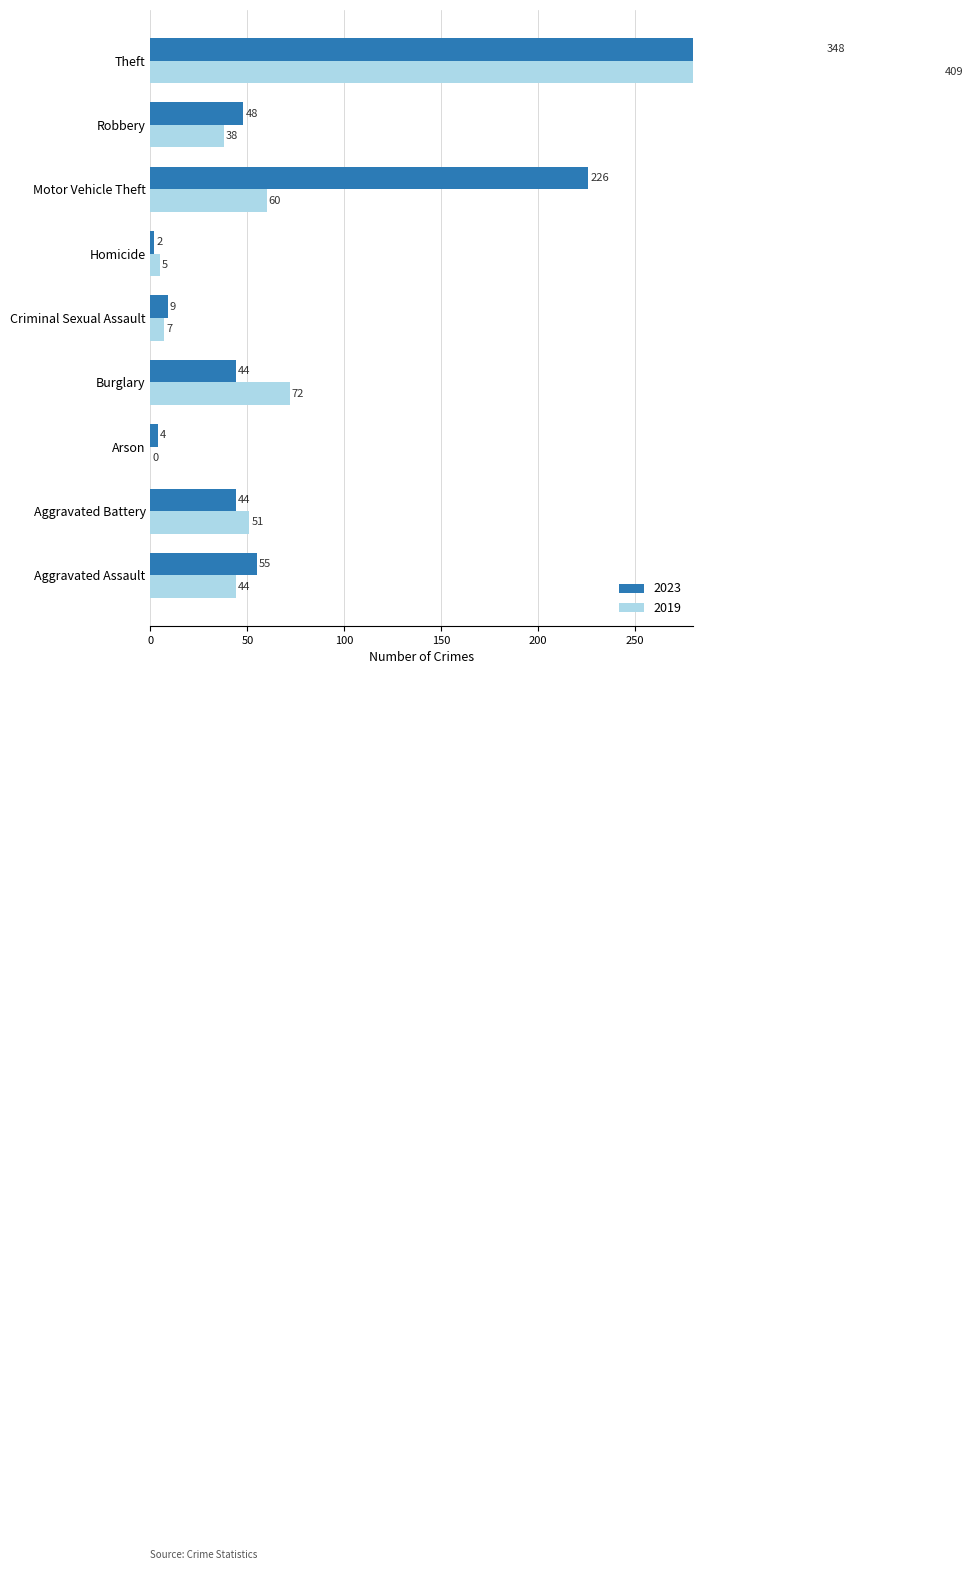

At Arson, list the series in order from largest to smallest.

2023, 2019